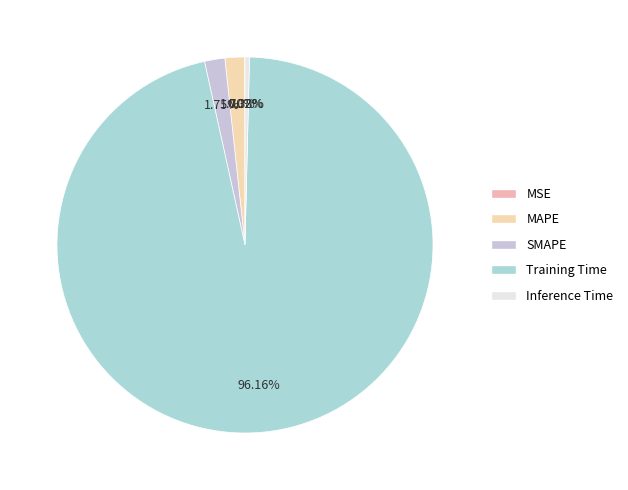

How many segments does this pie chart have?

5